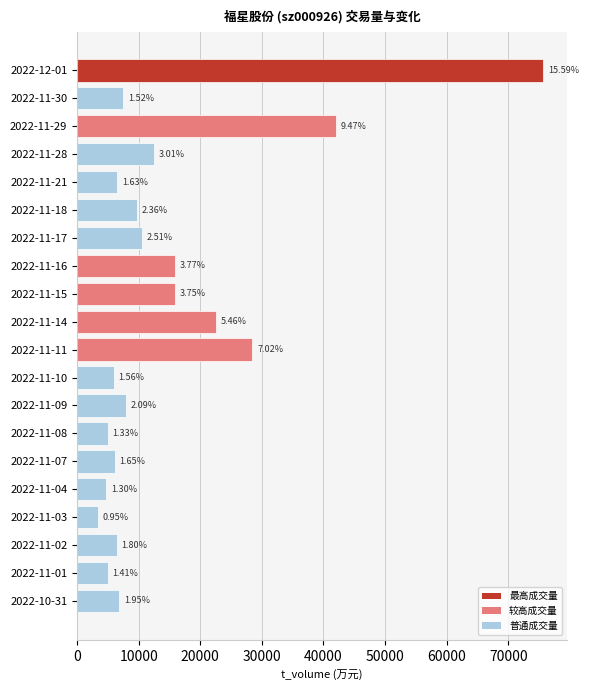

Does the chart contain any negative values?

No